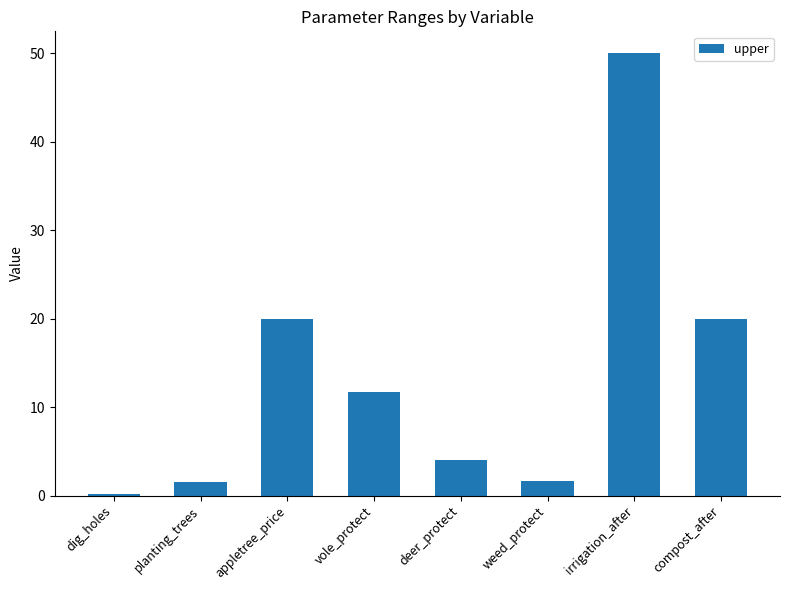

How many values exceed 11?

4